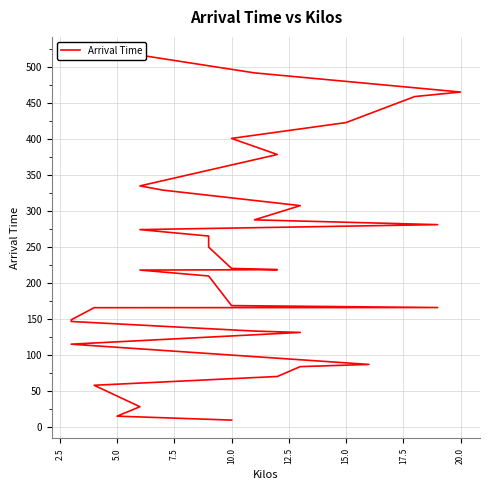

What is the smallest value displayed?

9.8